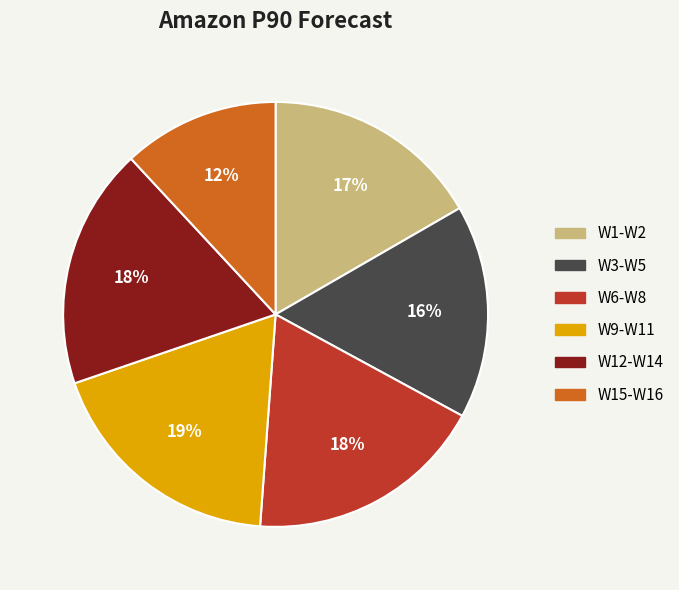

Combined, do W15-W16 and W3-W5 account for over 50%?

No